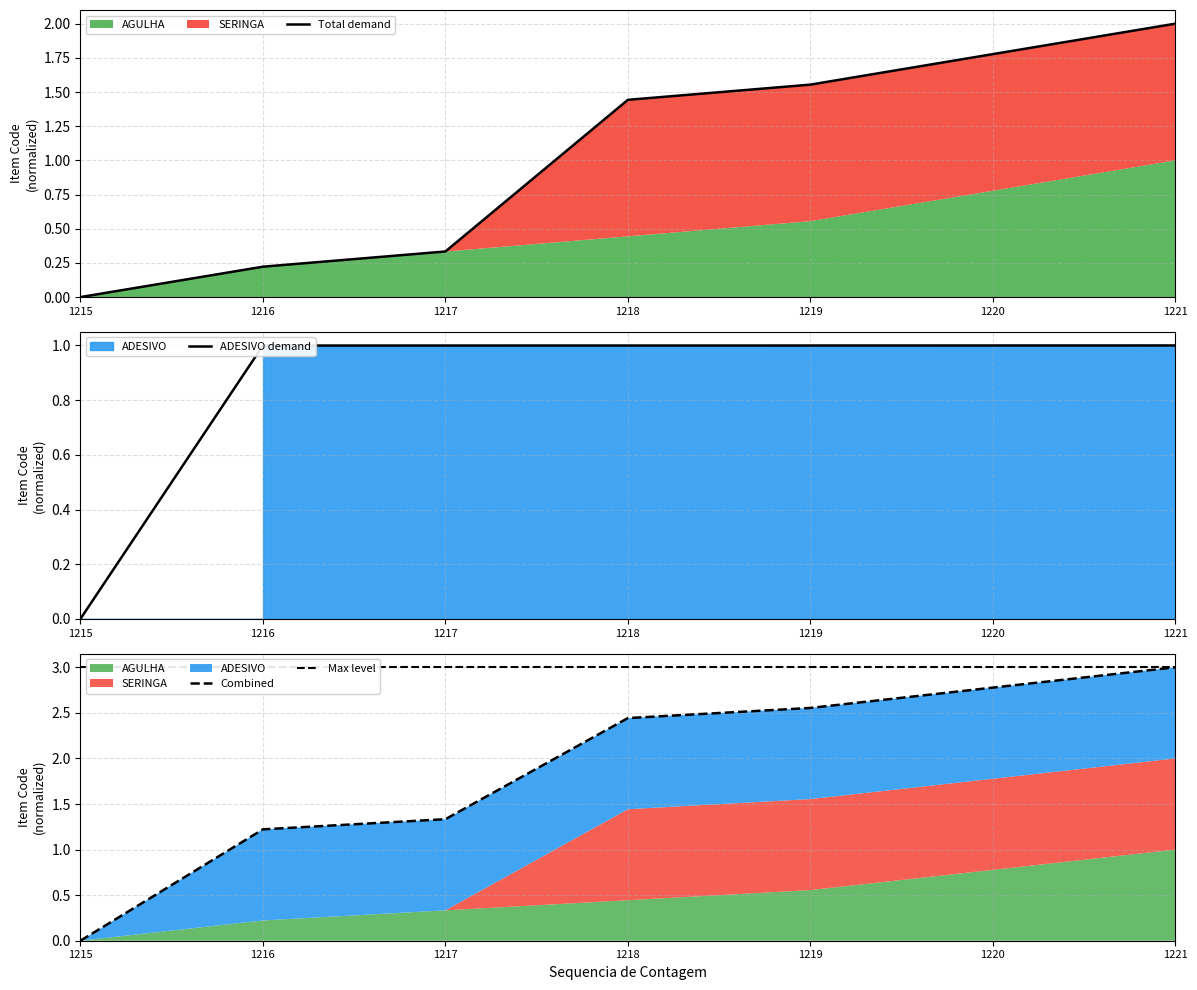

Reading left to right, extract all data points from this chart.

Total demand: 1215=0.0	1216=0.2	1217=0.3	1218=1.4	1219=1.6	1220=1.8	1221=2.0
ADESIVO demand: 1215=0.0	1216=1.0	1217=1.0	1218=1.0	1219=1.0	1220=1.0	1221=1.0
Combined: 1215=0.0	1216=1.2	1217=1.3	1218=2.4	1219=2.6	1220=2.8	1221=3.0
Max level: 1215=3.0	1216=3.0	1217=3.0	1218=3.0	1219=3.0	1220=3.0	1221=3.0